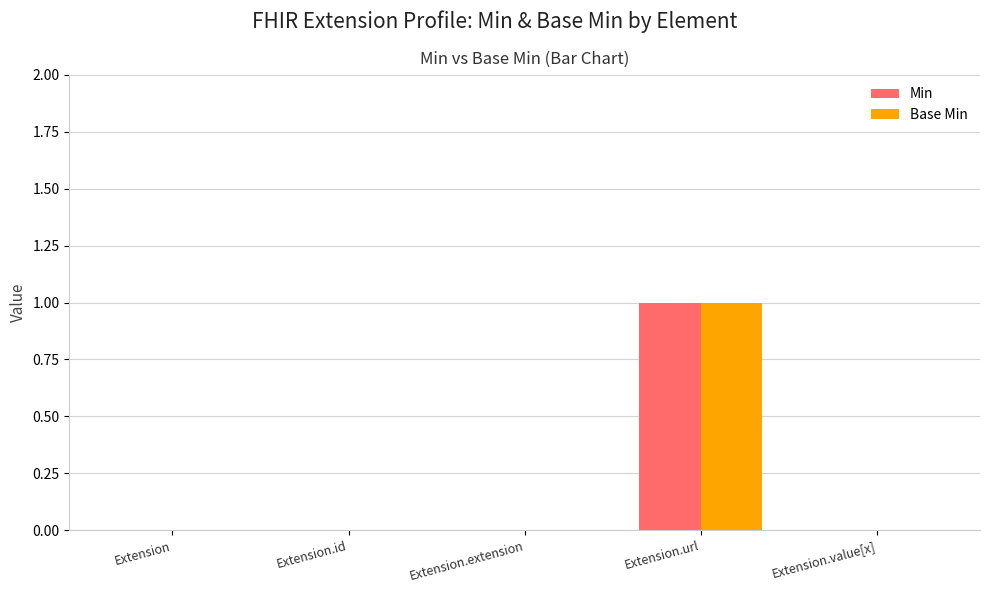

The Base Min series shows 1 at Extension.url. True or false?

True